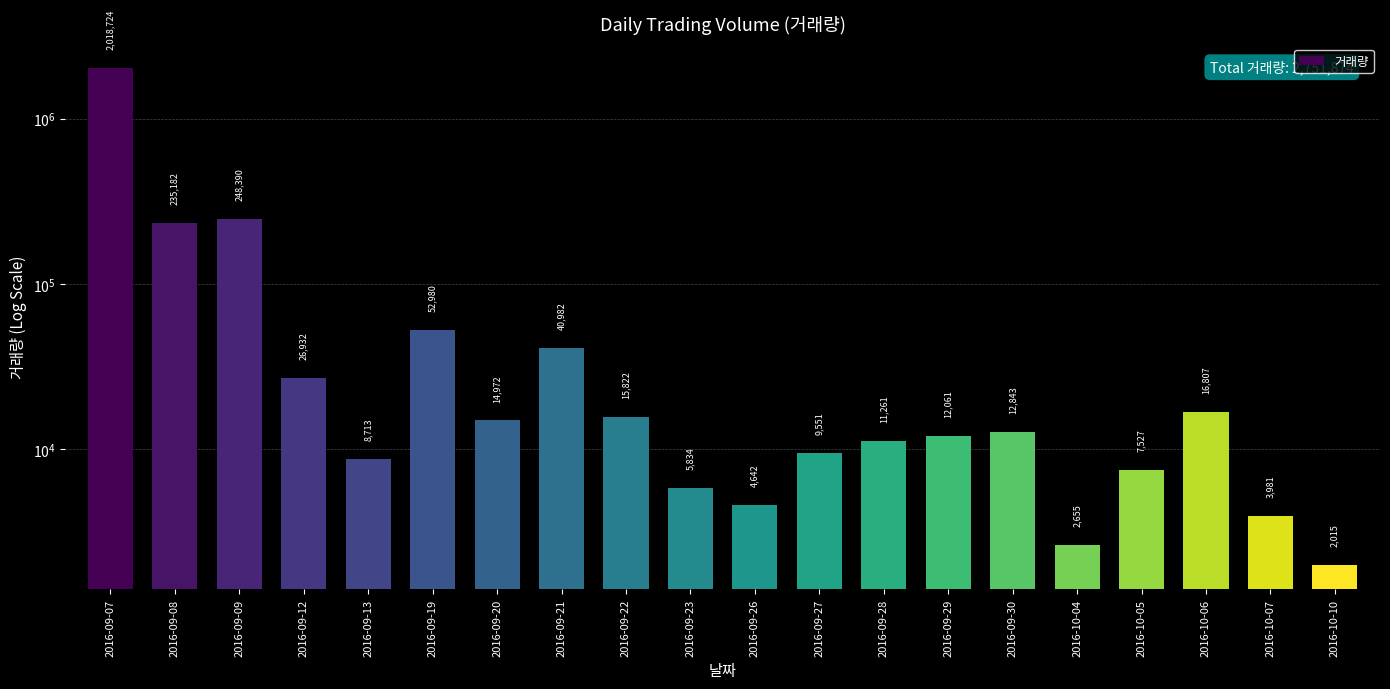

True or false: the data shows 7527 at 2016-10-05.

True